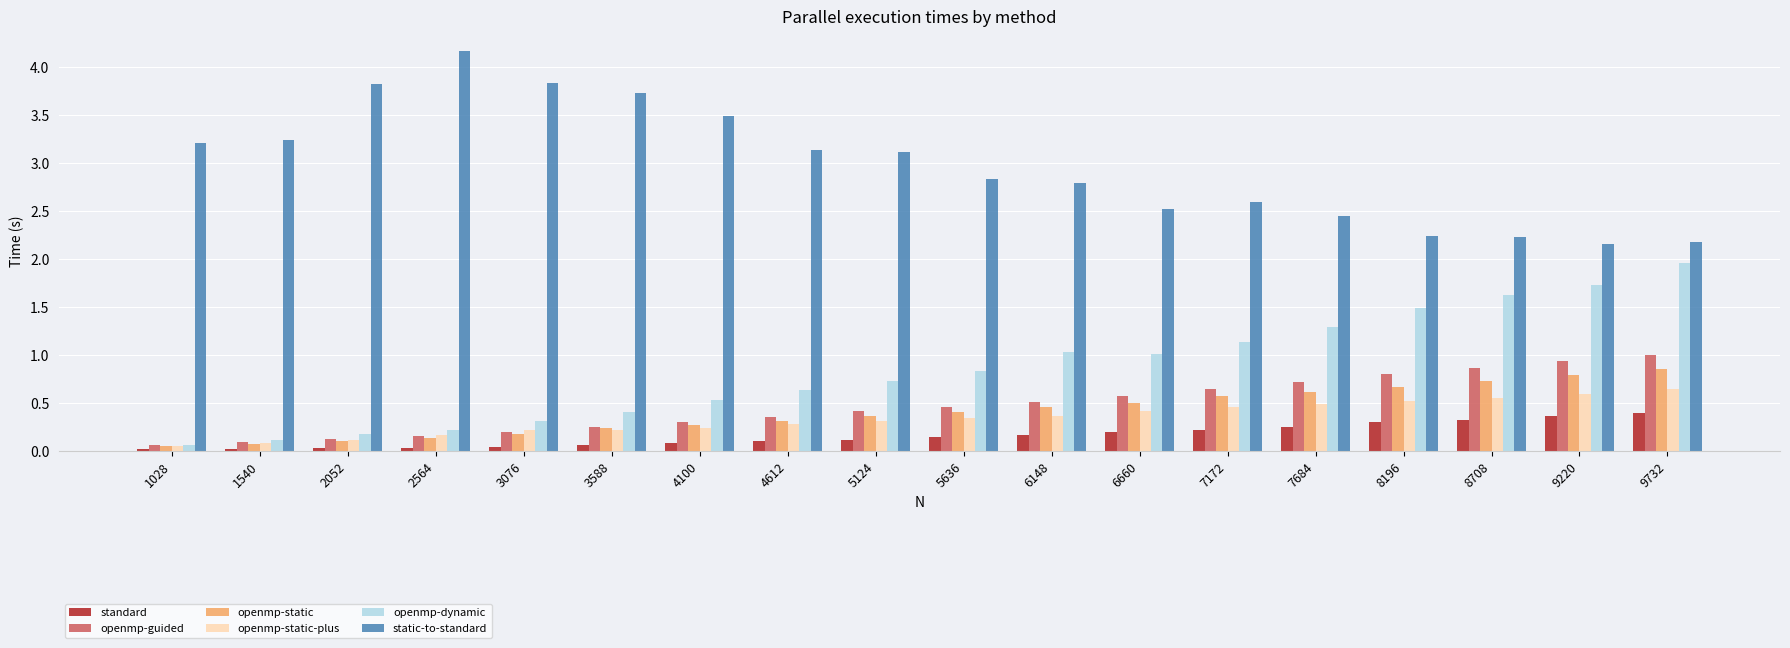

What is the greatest value displayed?

4.2